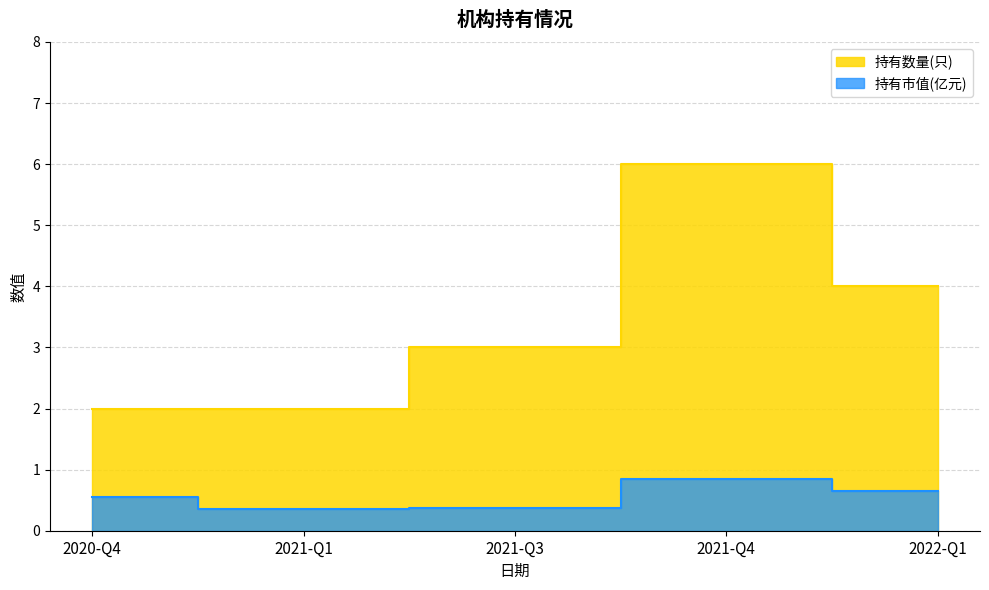

Reading left to right, what are all the values shown in this chart?

持有市值(亿元): 0.6	0.3	0.4	0.8	0.7
持有数量(只): 2.0	2.0	3.0	6.0	4.0